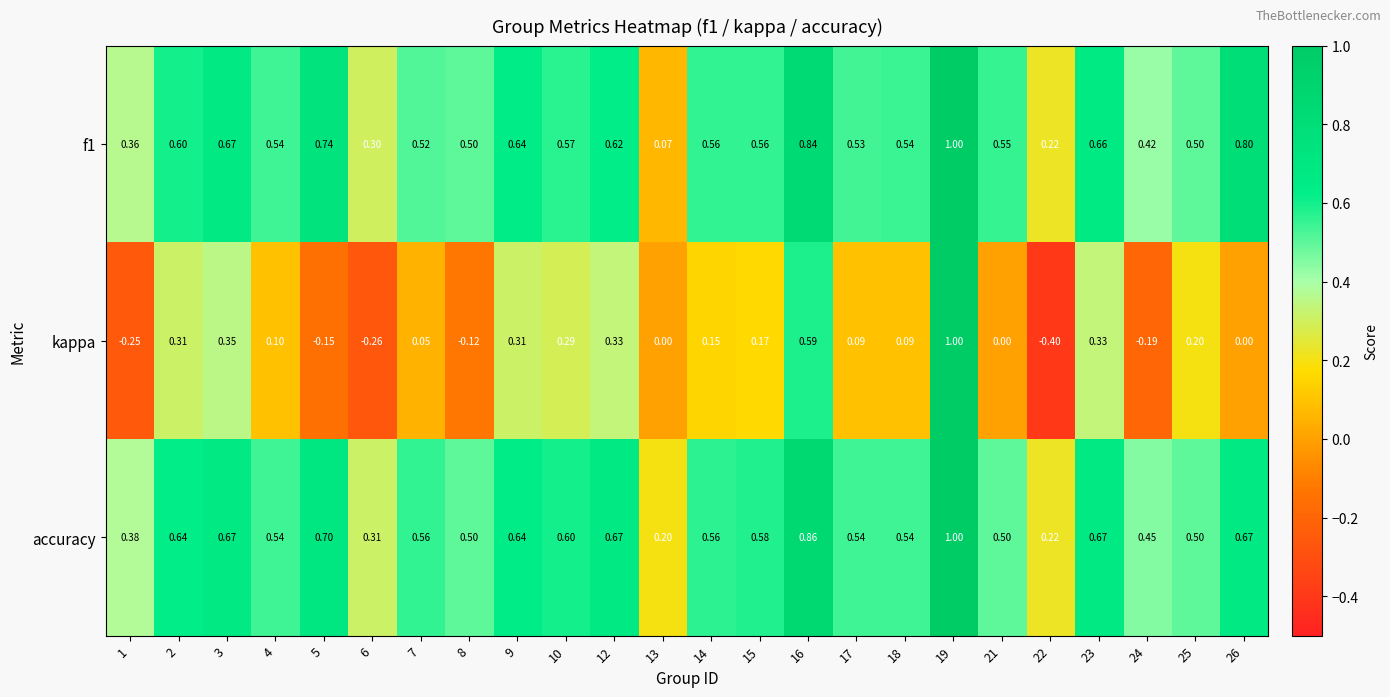

What is the greatest value displayed?

1.0